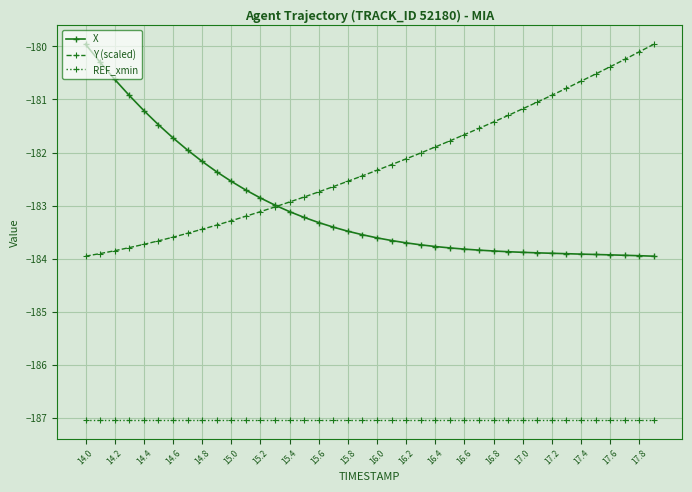

Which series has the largest total across all categories?

Y (scaled)